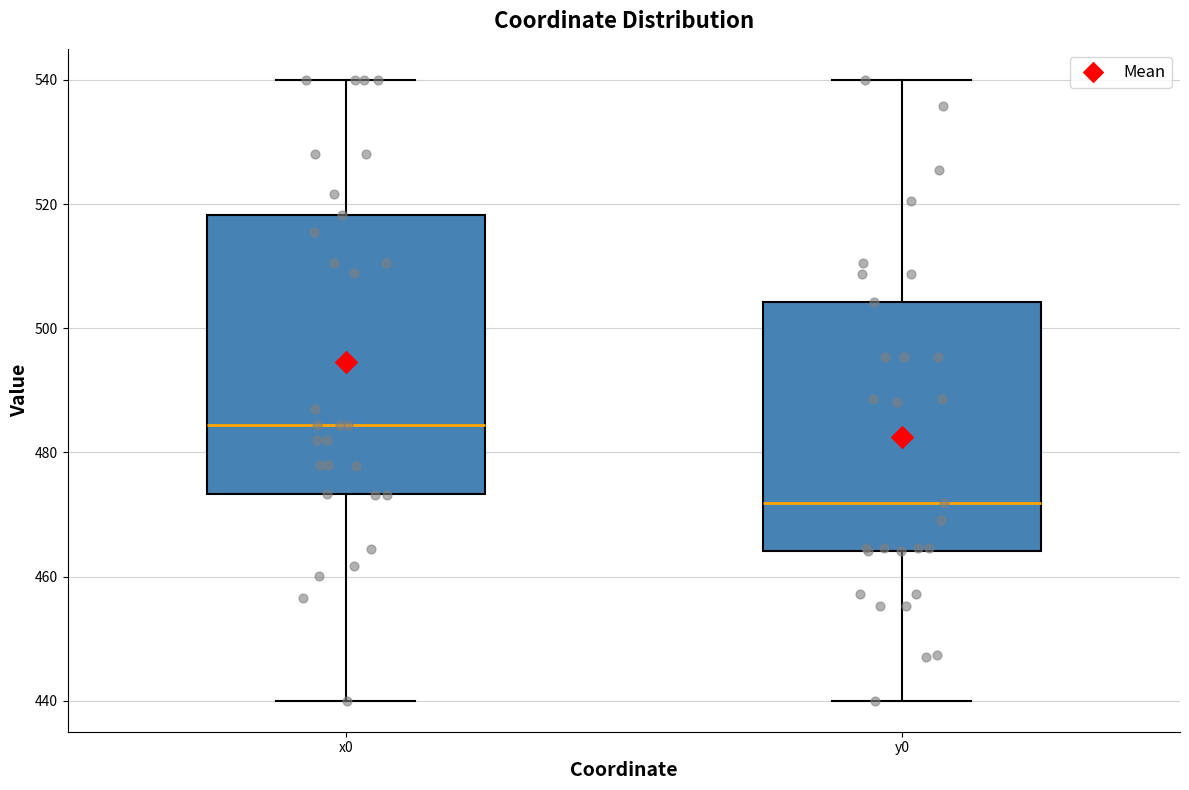

Where does the upper whisker of the box for x0 end on the y-axis? The values are not printed on the chart, so give them approximately, as read against the axis.

540